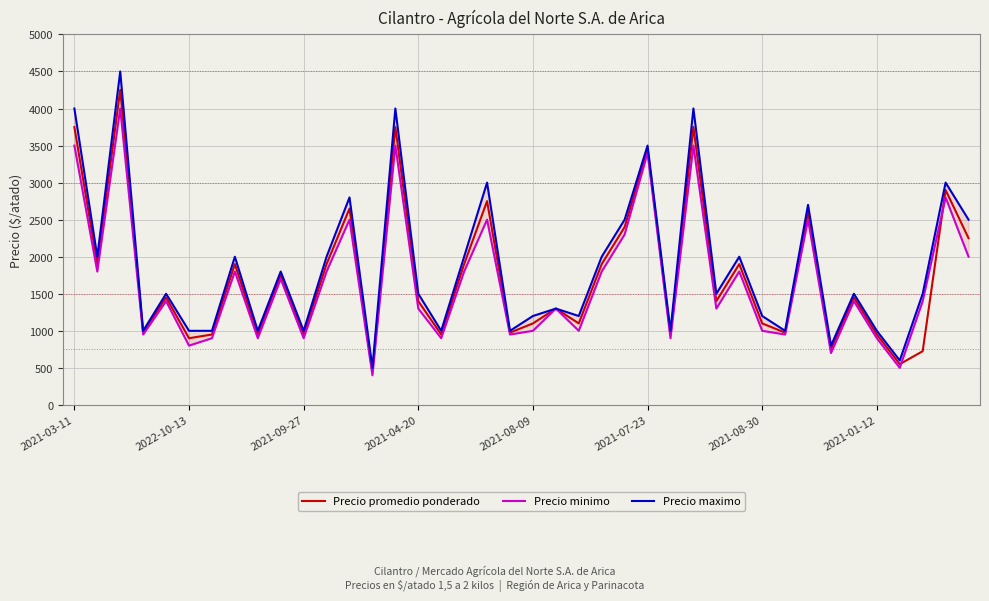

What position from the right is 28?

12